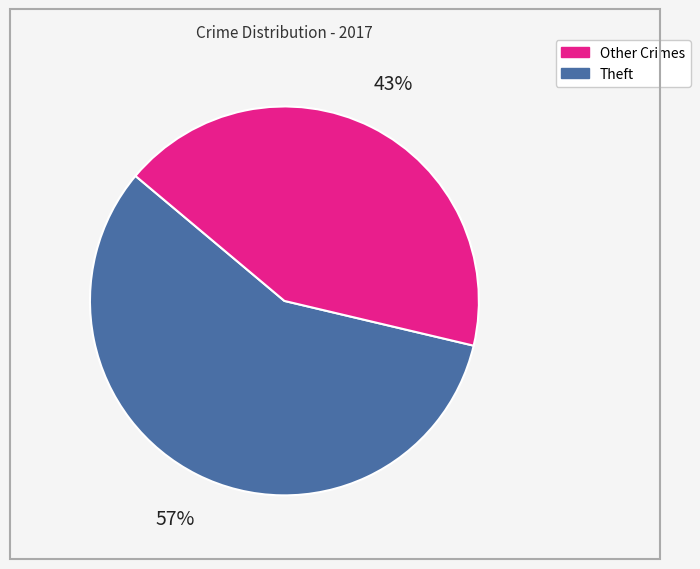

How many segments does this pie chart have?

2